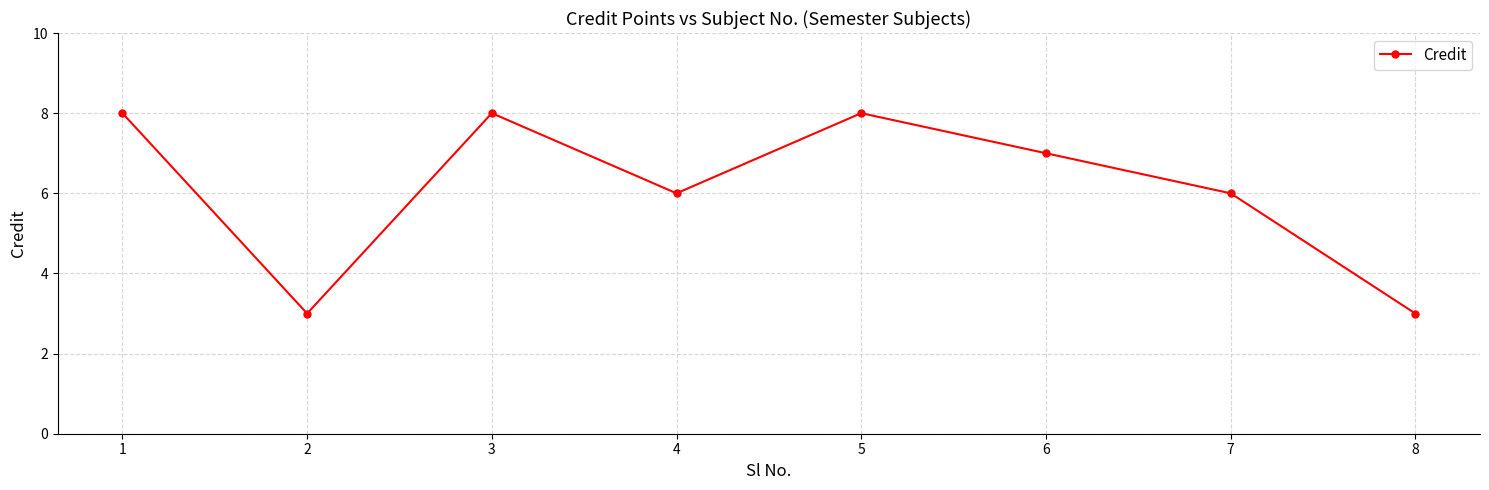

The chart shows a value of 4 at 2. True or false?

False